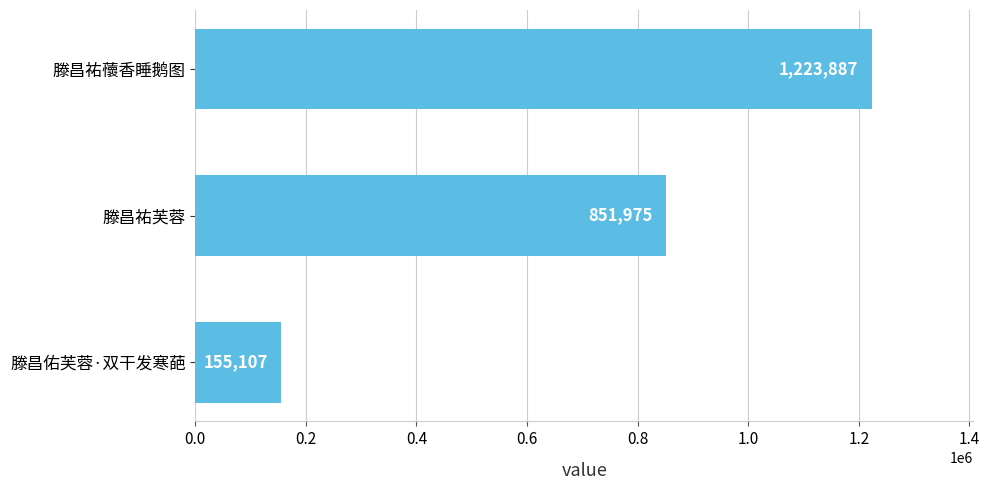

Rank the categories by value from highest to lowest.

滕昌祐蘹香睡鹅图, 滕昌祐芙蓉, 滕昌佑芙蓉·双干发寒葩